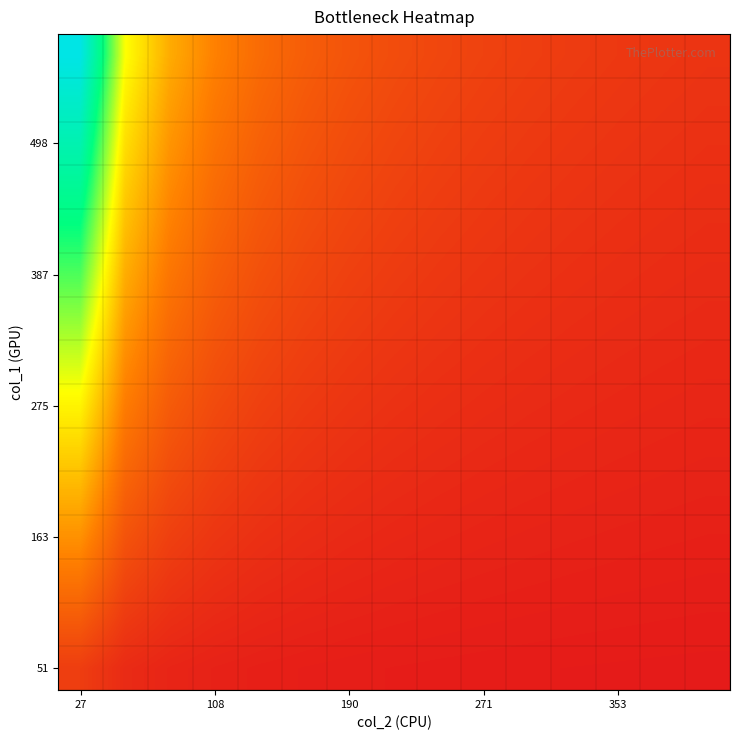

What is the maximum value shown in the chart?

1.0